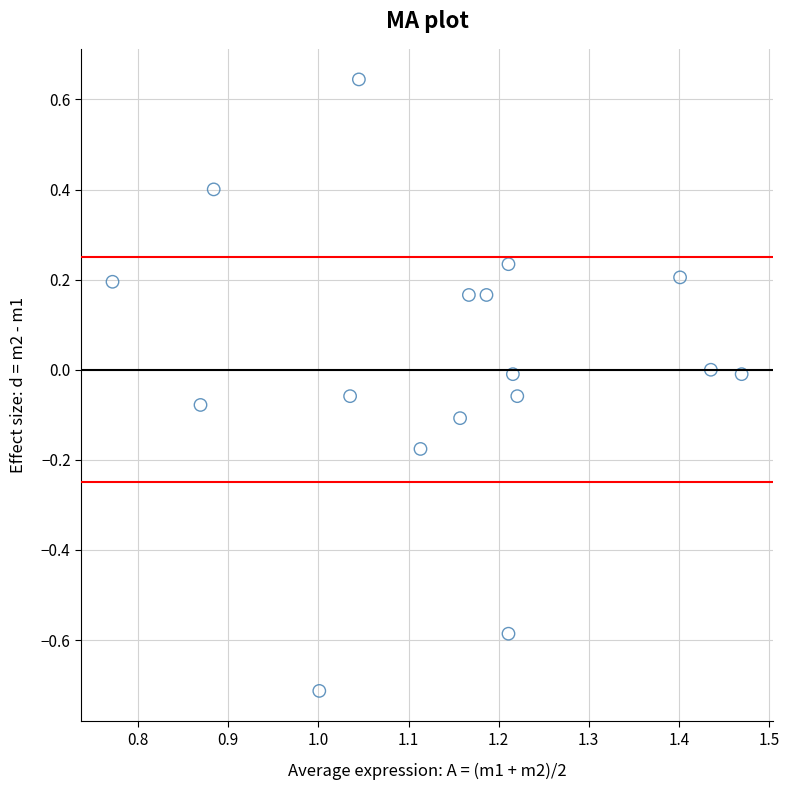

What is the range of X values (max minus min)?

0.7